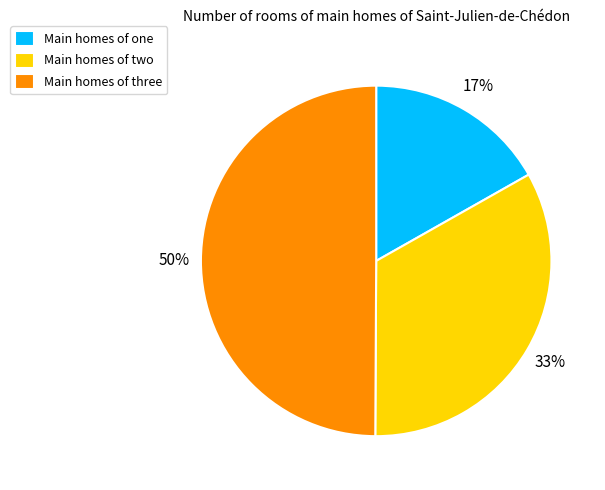

Between Main homes of one and Main homes of three, which is larger?

Main homes of three